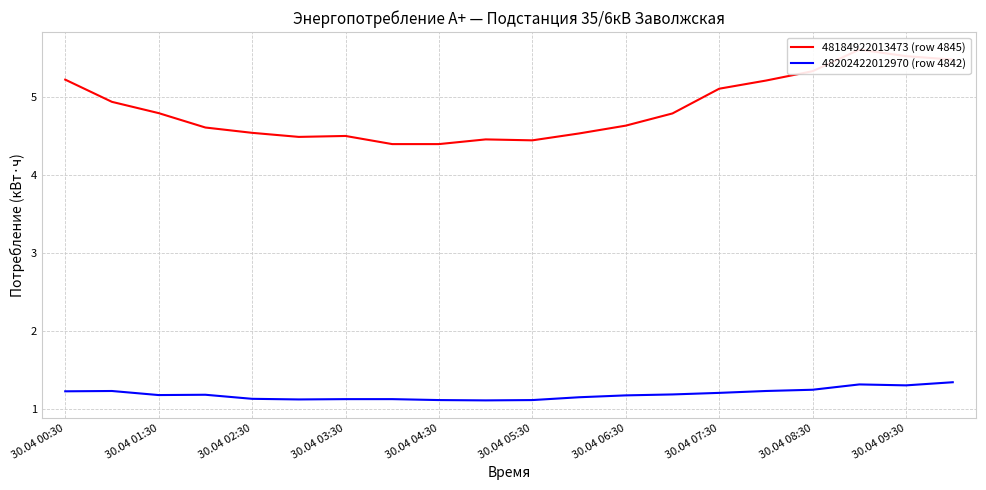

How many data points does each series have?

20